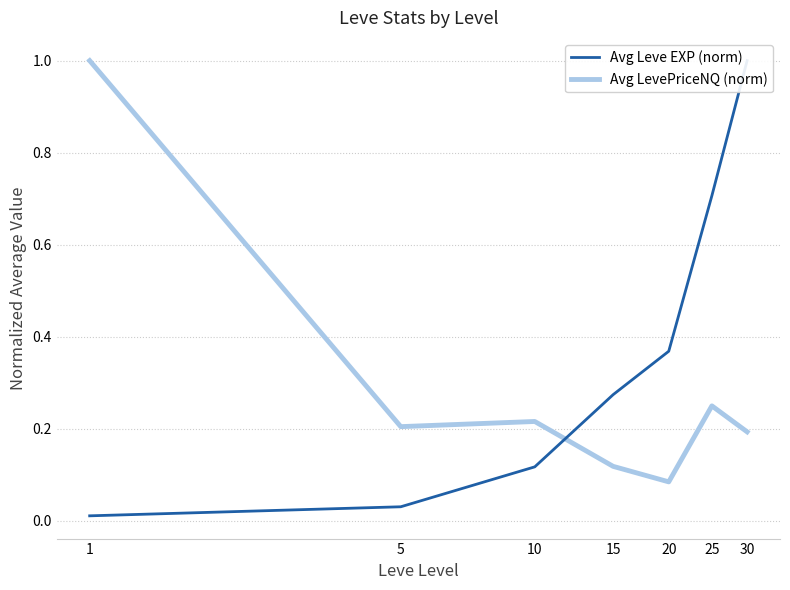

What is the value of the Avg Leve EXP (norm) point at the 3rd from the left?

0.1